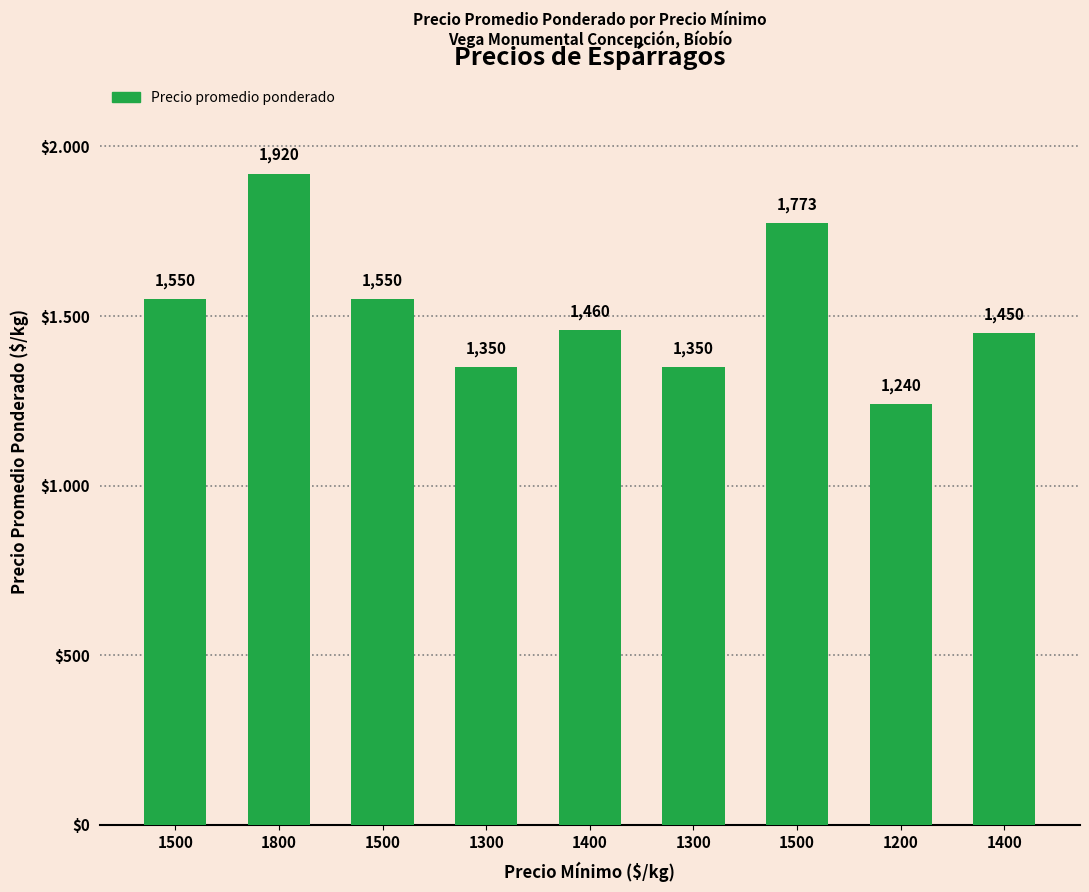

Rank the categories by value from highest to lowest.

1800, 1500, 1500, 1500, 1400, 1400, 1300, 1300, 1200